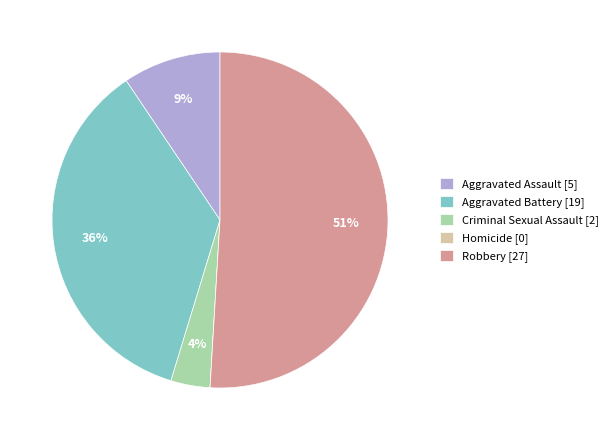

To the nearest percent, what is the average slice percentage?

20%